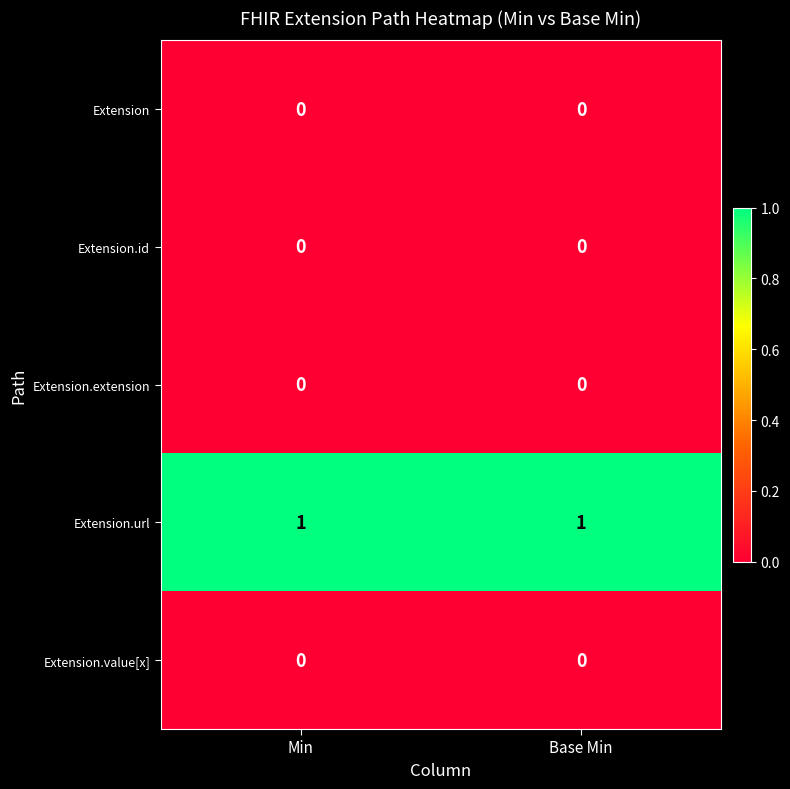

Reading right to left, what are all the values shown in this chart?

Extension: 0	0
Extension.id: 0	0
Extension.extension: 0	0
Extension.url: 1	1
Extension.value[x]: 0	0